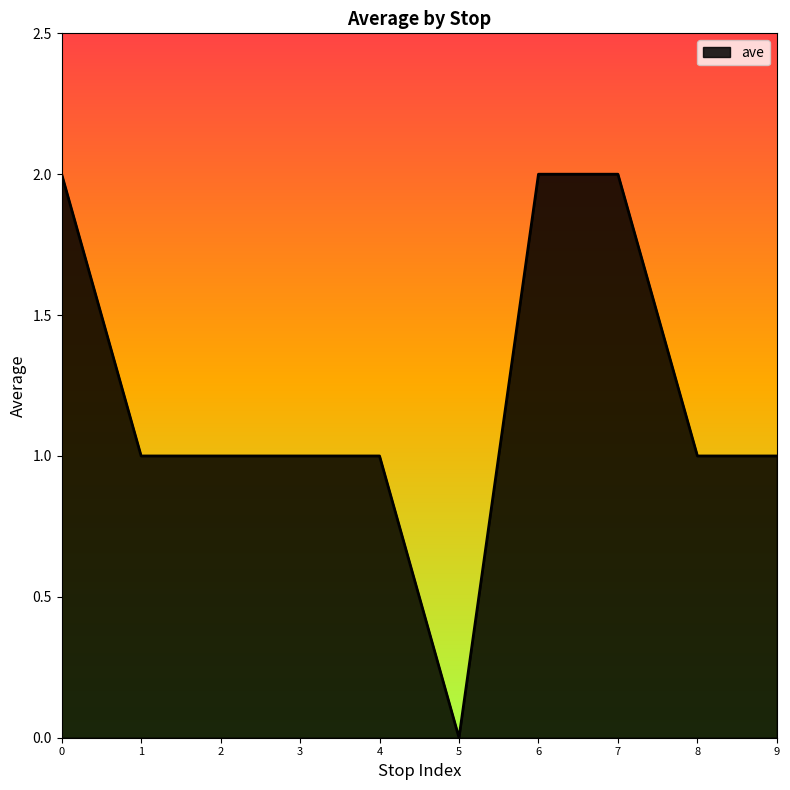

What is the sum of all values?

12